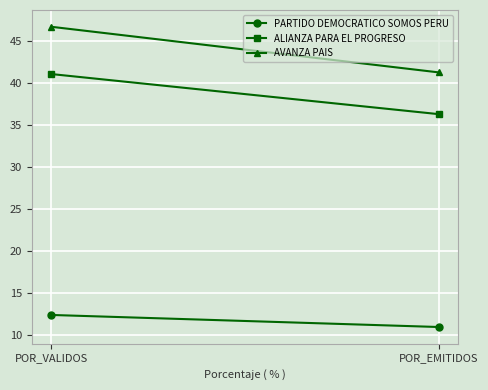

What is the difference between the maximum and minimum values in the ALIANZA PARA EL PROGRESO series?

4.8